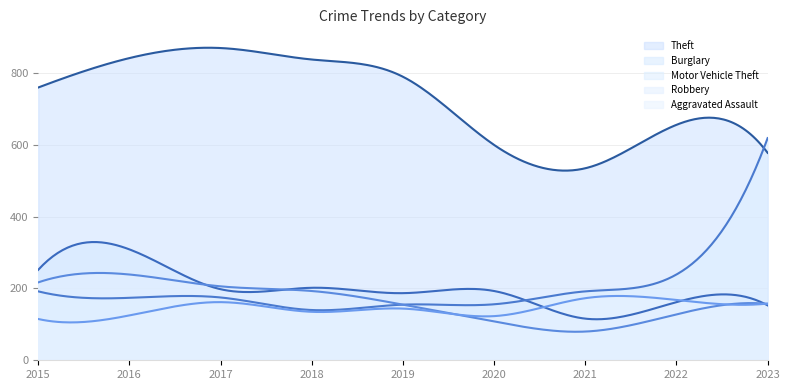

At 2022, list the series in order from largest to smallest.

Theft, Motor Vehicle Theft, Aggravated Assault, Burglary, Robbery